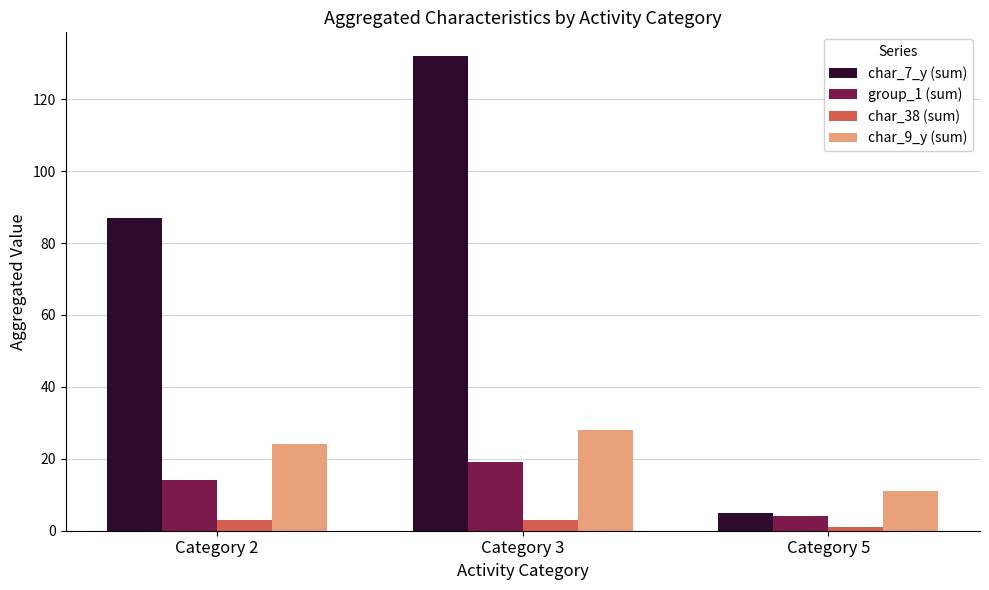

Reading left to right, extract all data points from this chart.

char_7_y (sum): Category 2=87	Category 3=132	Category 5=5
group_1 (sum): Category 2=14	Category 3=19	Category 5=4
char_38 (sum): Category 2=3	Category 3=3	Category 5=1
char_9_y (sum): Category 2=24	Category 3=28	Category 5=11